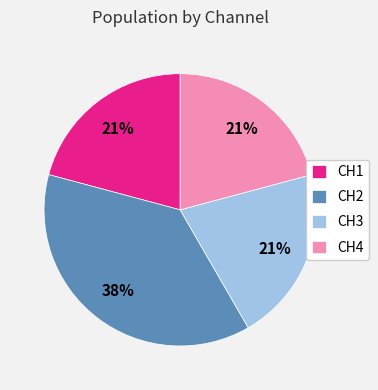

The CH3 slice represents 21% of the pie. True or false?

True